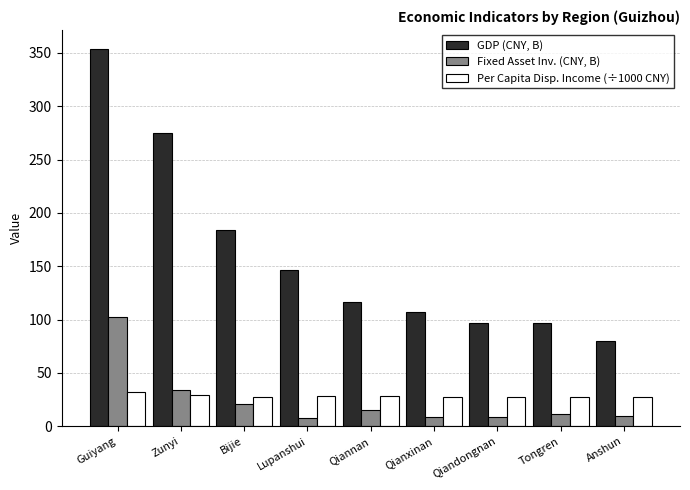

What is the highest value of the GDP (CNY, B) series?

353.8